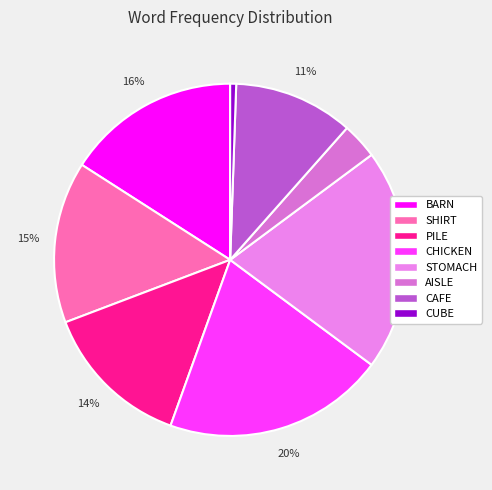

Is there any slice that represents more than half of the pie?

No